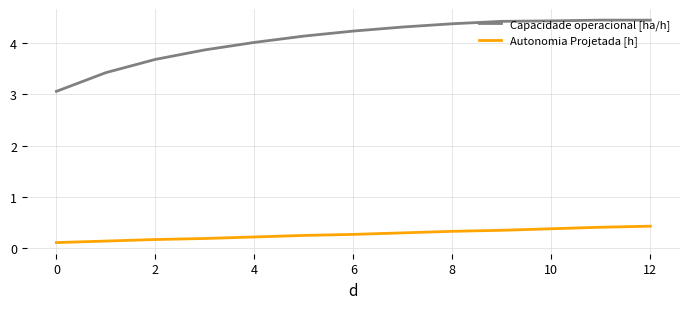

How many Autonomia Projetada [h] values are between 0 and 1?

13